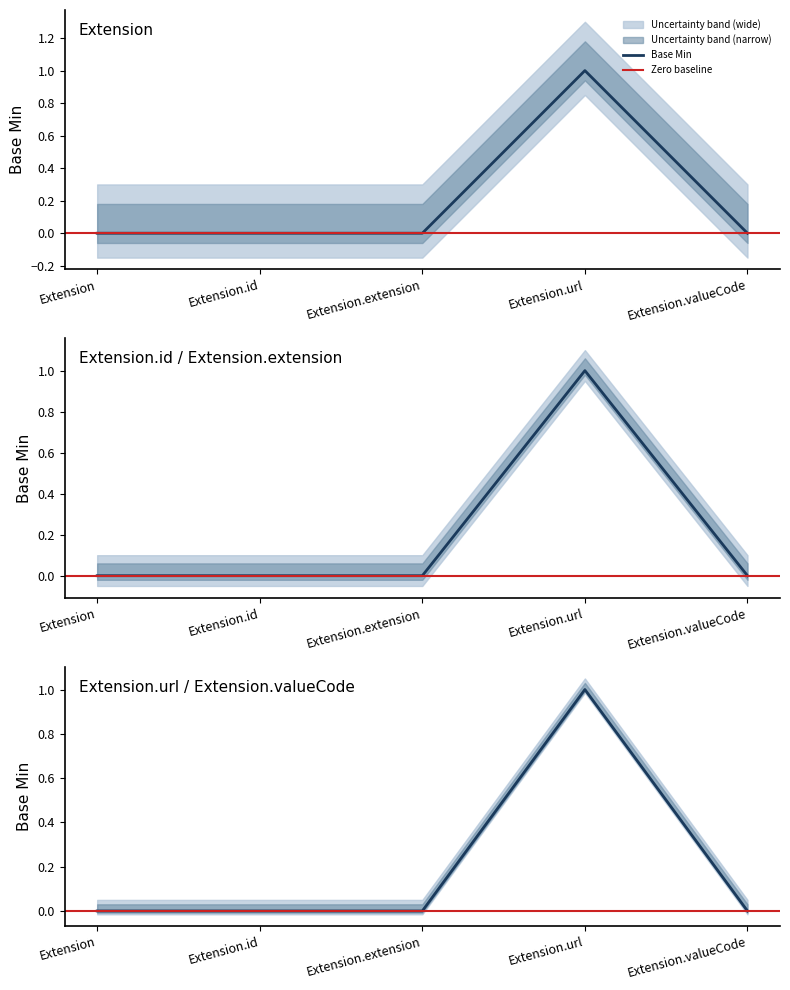

What is the maximum value shown in the chart?

1